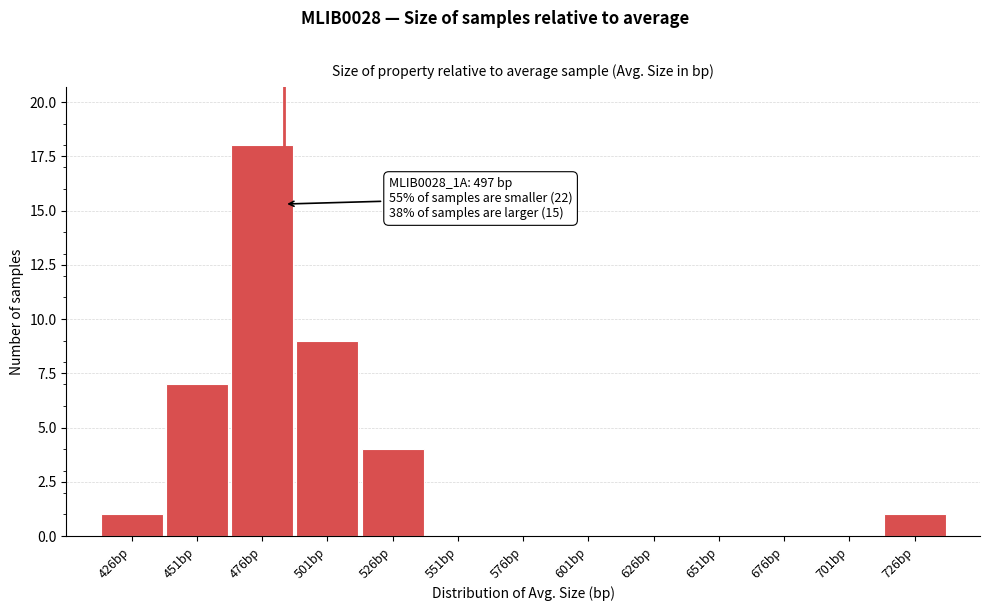

Reading left to right, what are all the values shown in this chart?

426bp=1	451bp=7	476bp=18	501bp=9	526bp=4	551bp=0	576bp=0	601bp=0	626bp=0	651bp=0	676bp=0	701bp=0	726bp=1